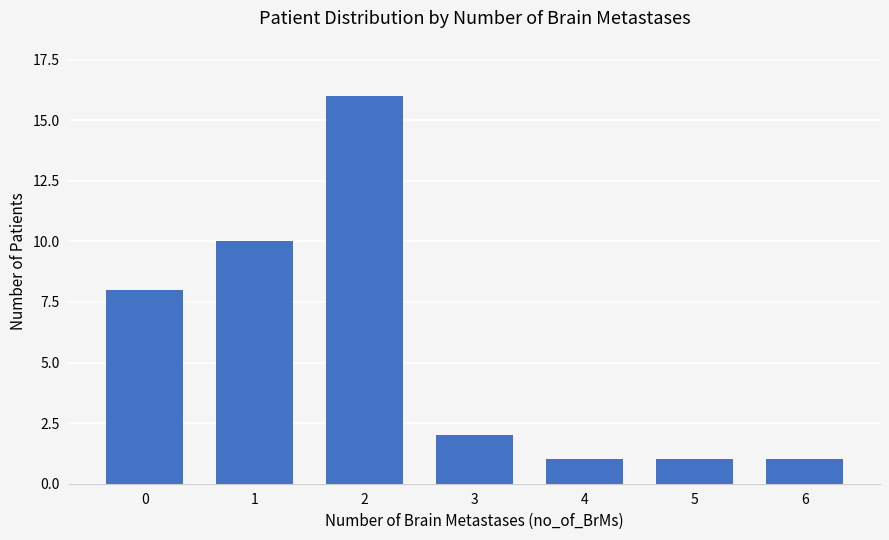

Reading right to left, transcribe all the data shown in this chart.

6=1	5=1	4=1	3=2	2=16	1=10	0=8